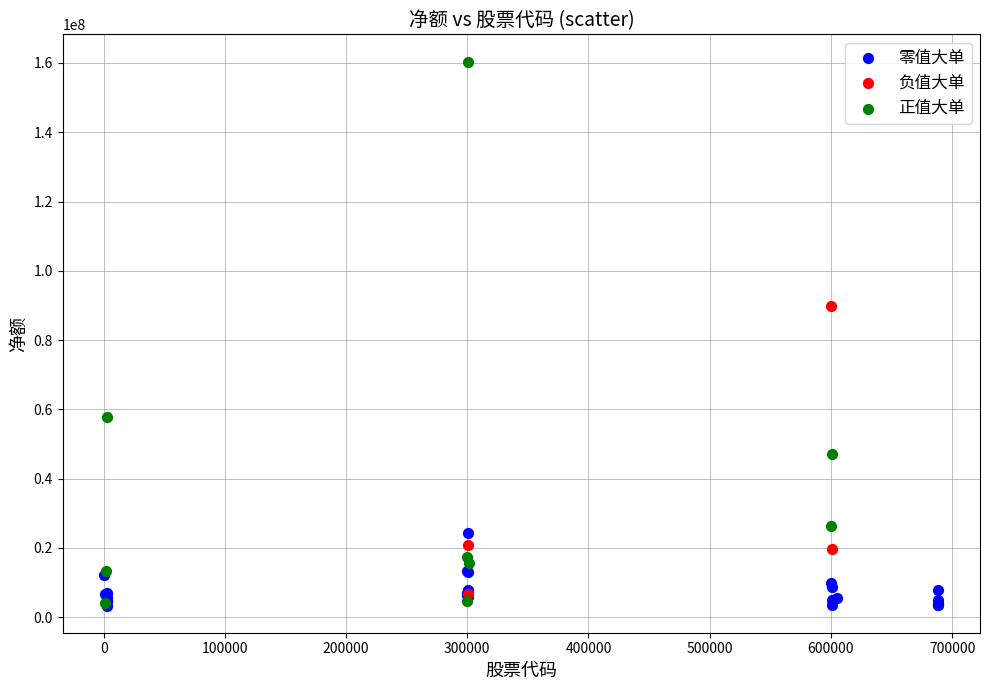

What are all the series names shown in the legend?

零值大单, 负值大单, 正值大单